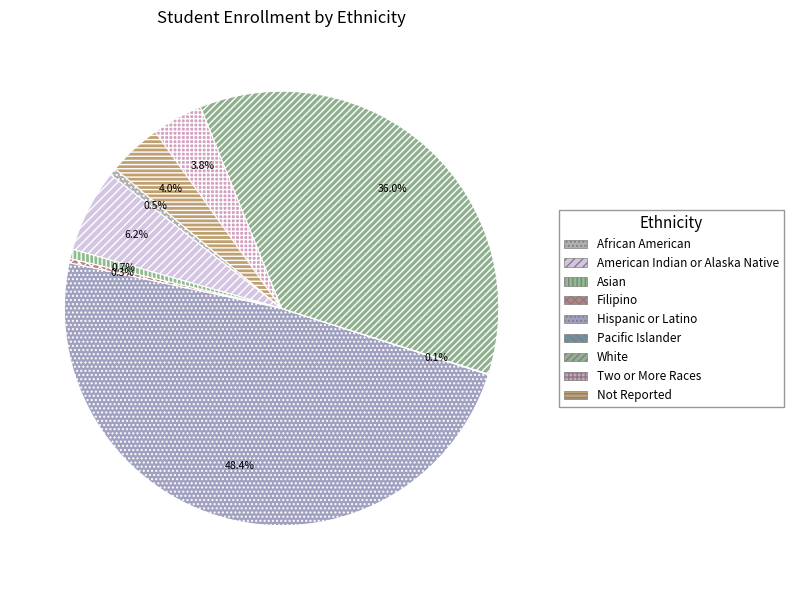

Does Not Reported represent more than half of the total?

No